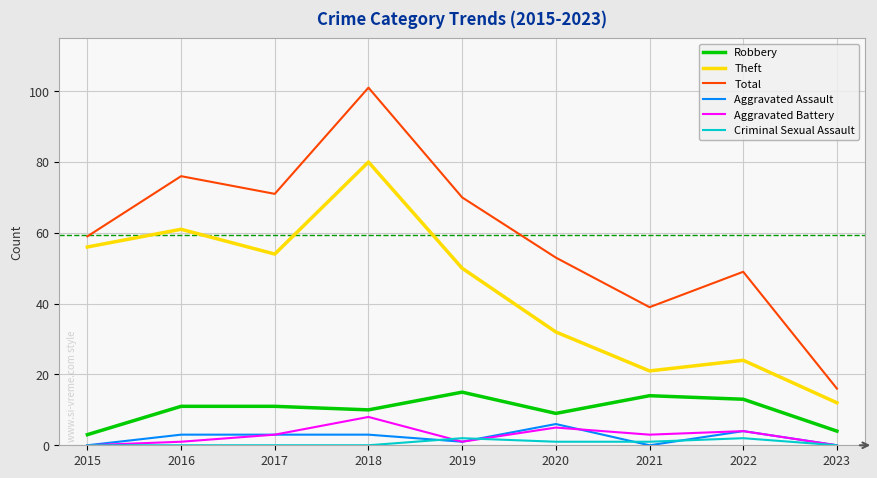

Which category has the highest value across all series?

2018